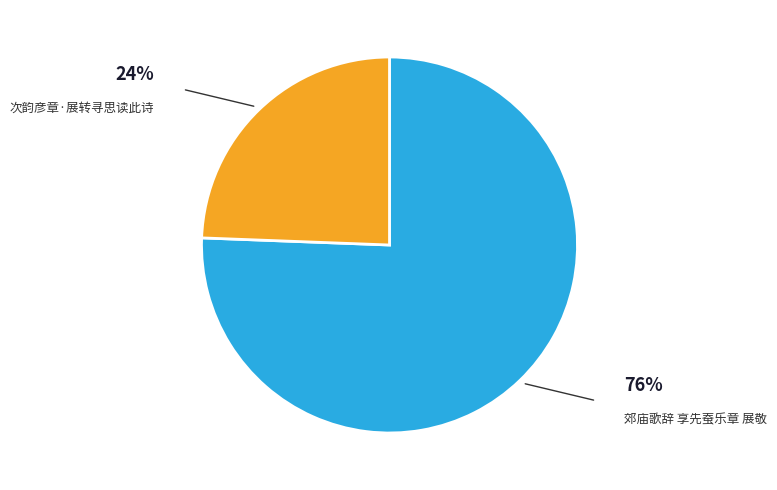

What is the ratio of the value at 郊庙歌辞 享先蚕乐章 展敬 to the value at 次韵彦章·展转寻思读此诗?

3.1